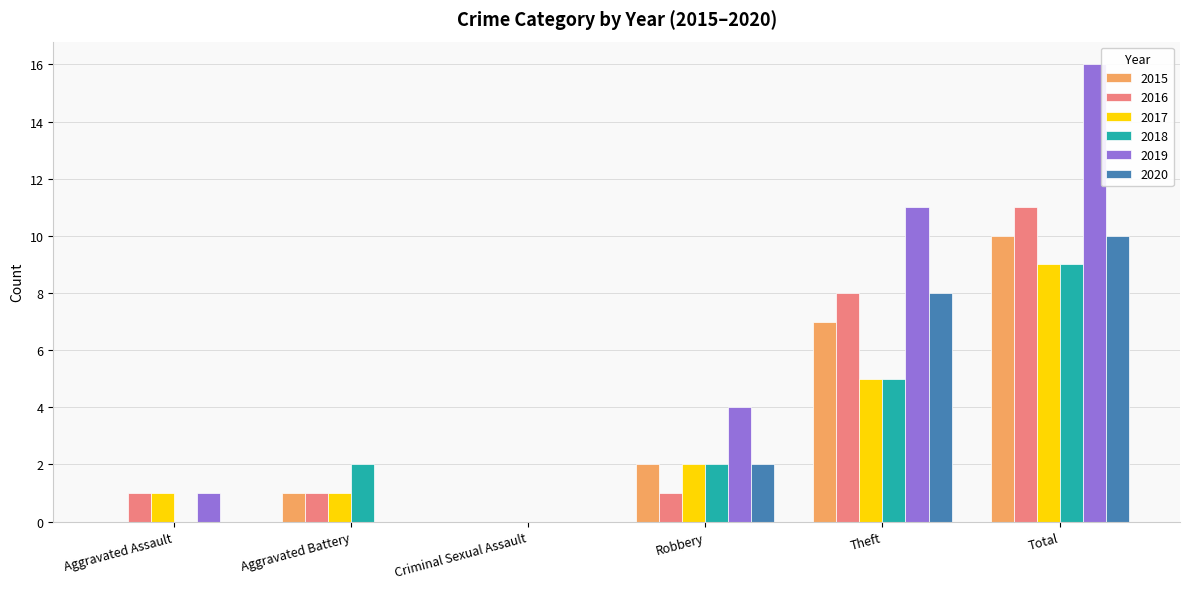

Which series changed the most between Theft and Total?

2019